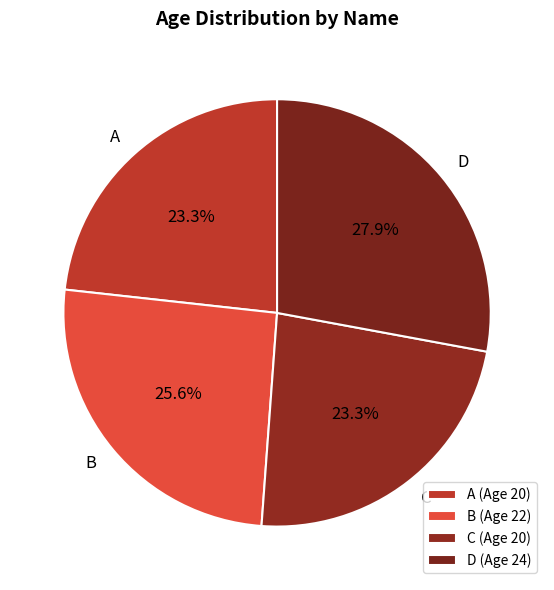

How many segments does this pie chart have?

4